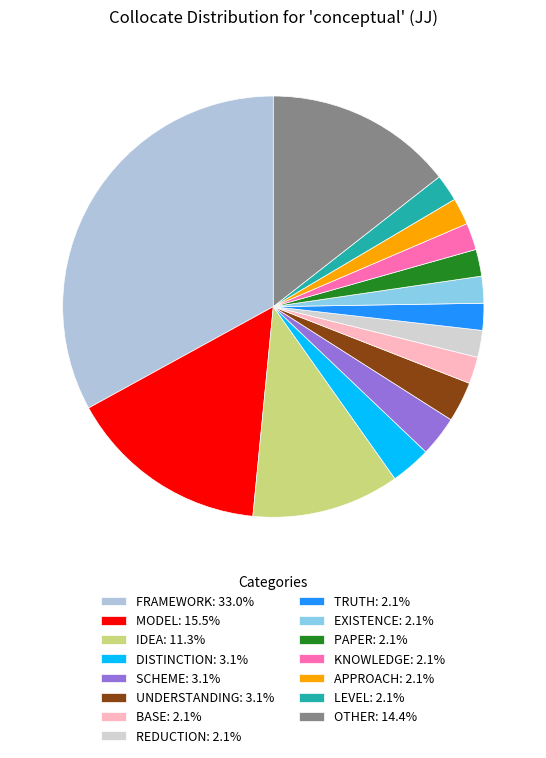

Which slice is the smallest?

base